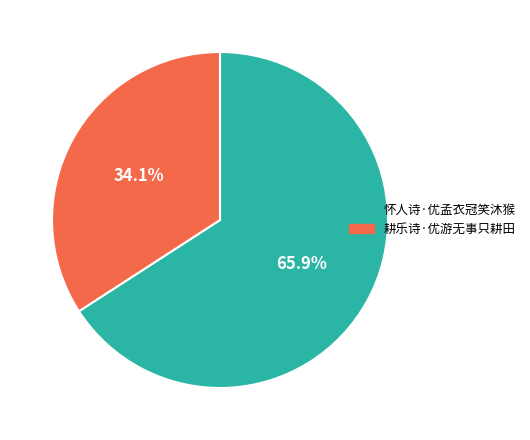

Which slice is the smallest?

耕乐诗·优游无事只耕田